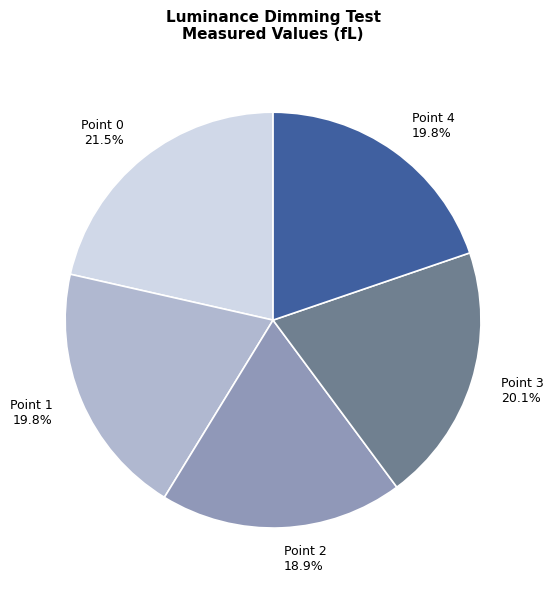

Which slice is the smallest?

Point 2